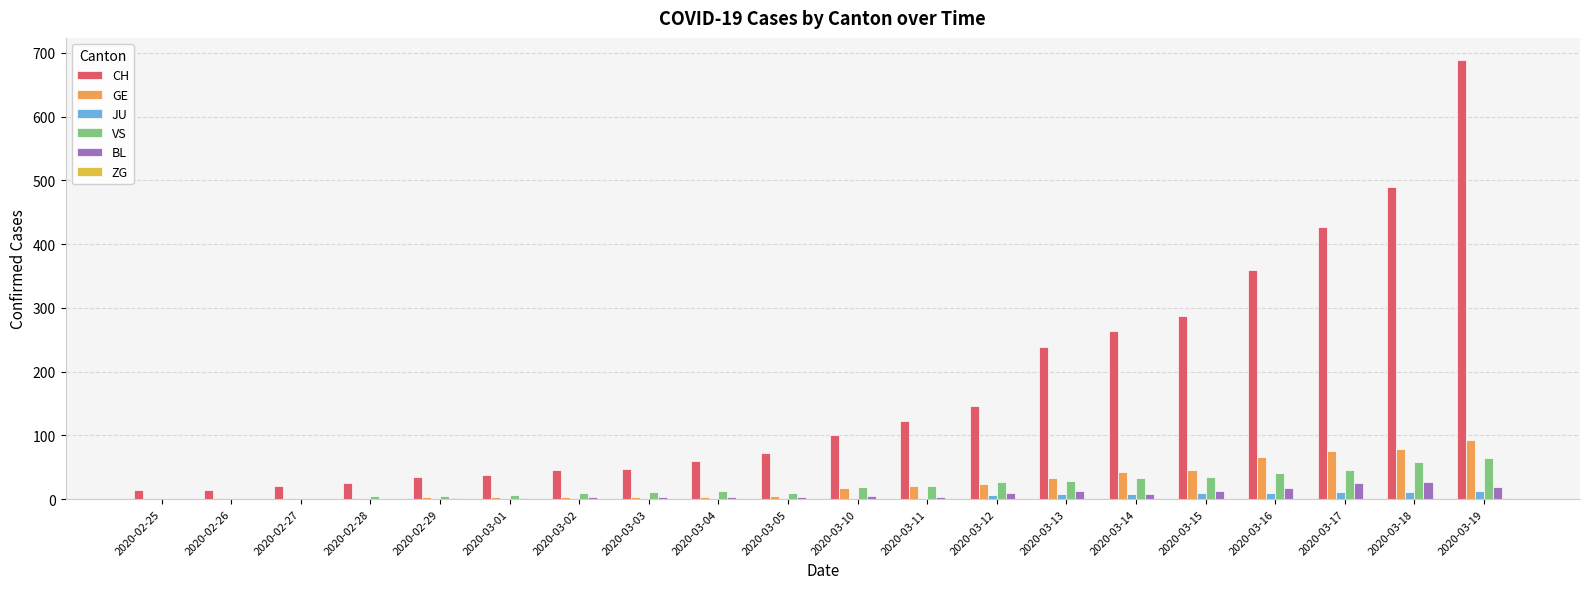

Which series has the largest total across all categories?

CH